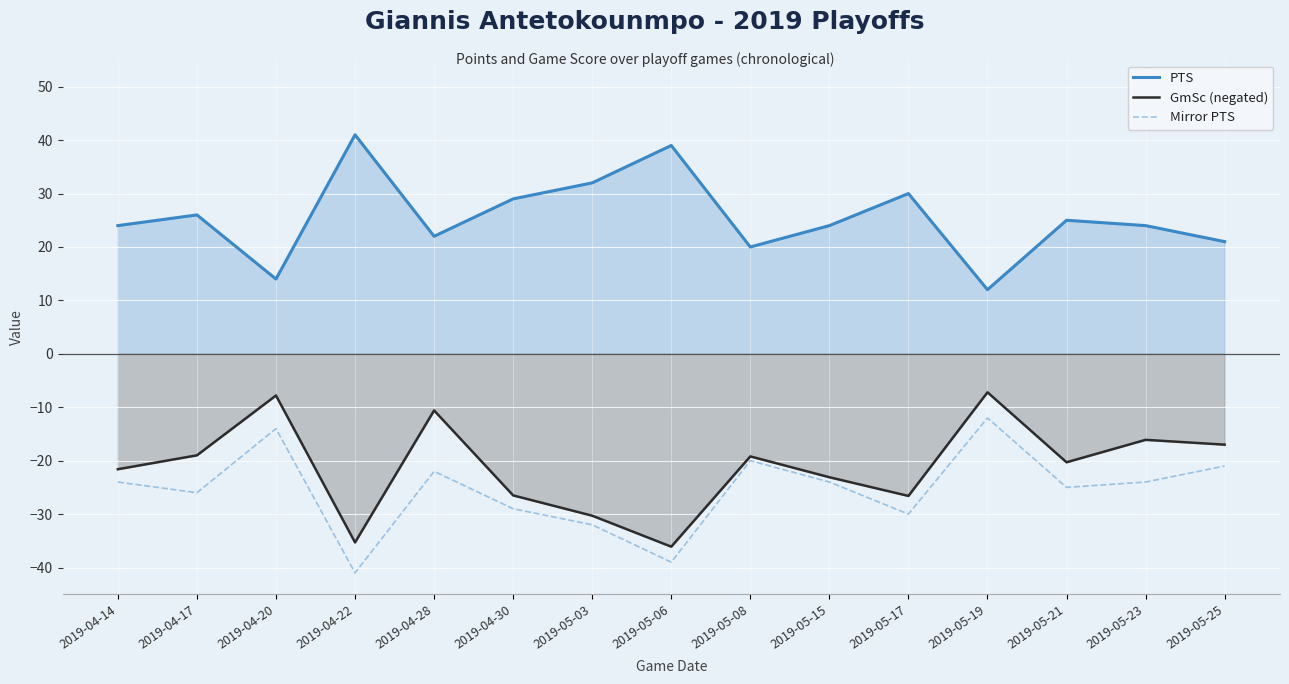

What is the approximate value of PTS at 2019-04-20?

14.0